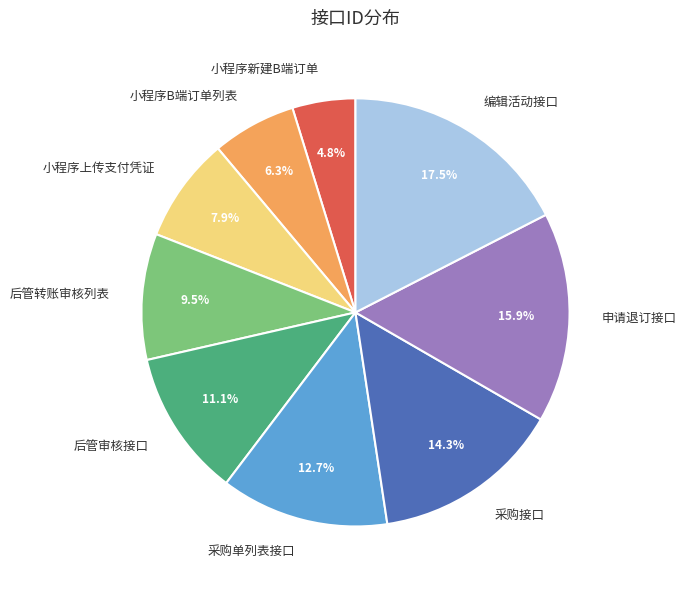

The 采购接口 slice represents 14% of the pie. True or false?

True